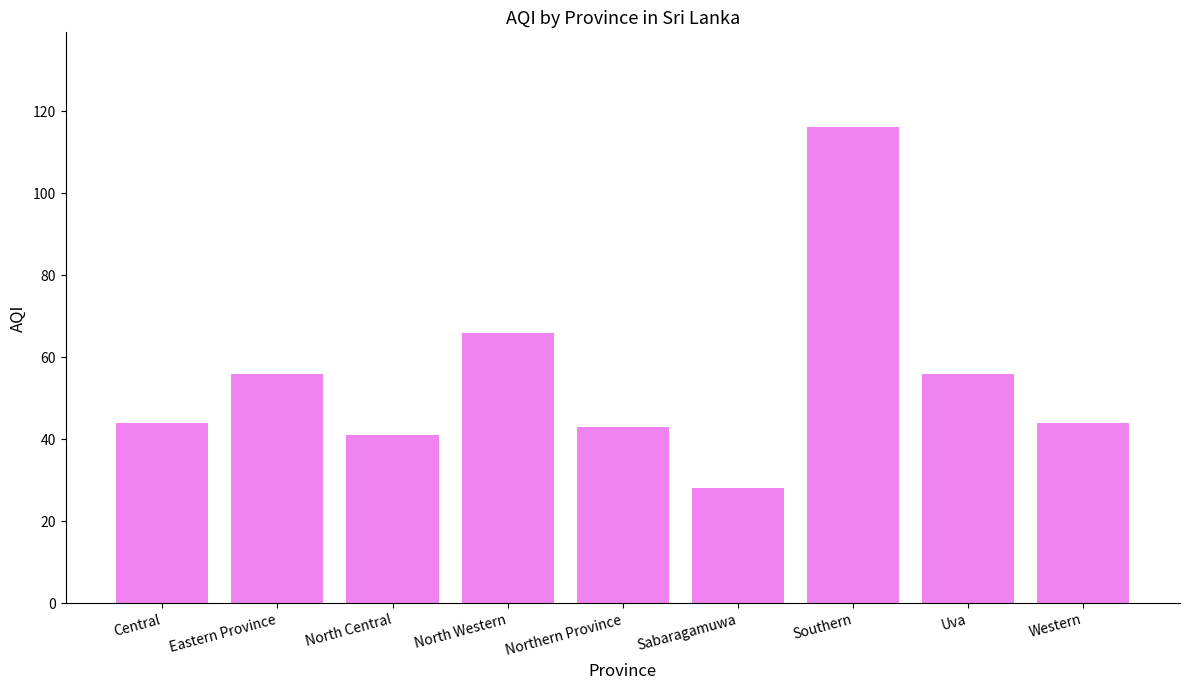

Reading left to right, list all the values displayed in this chart.

44	56	41	66	43	28	116	56	44